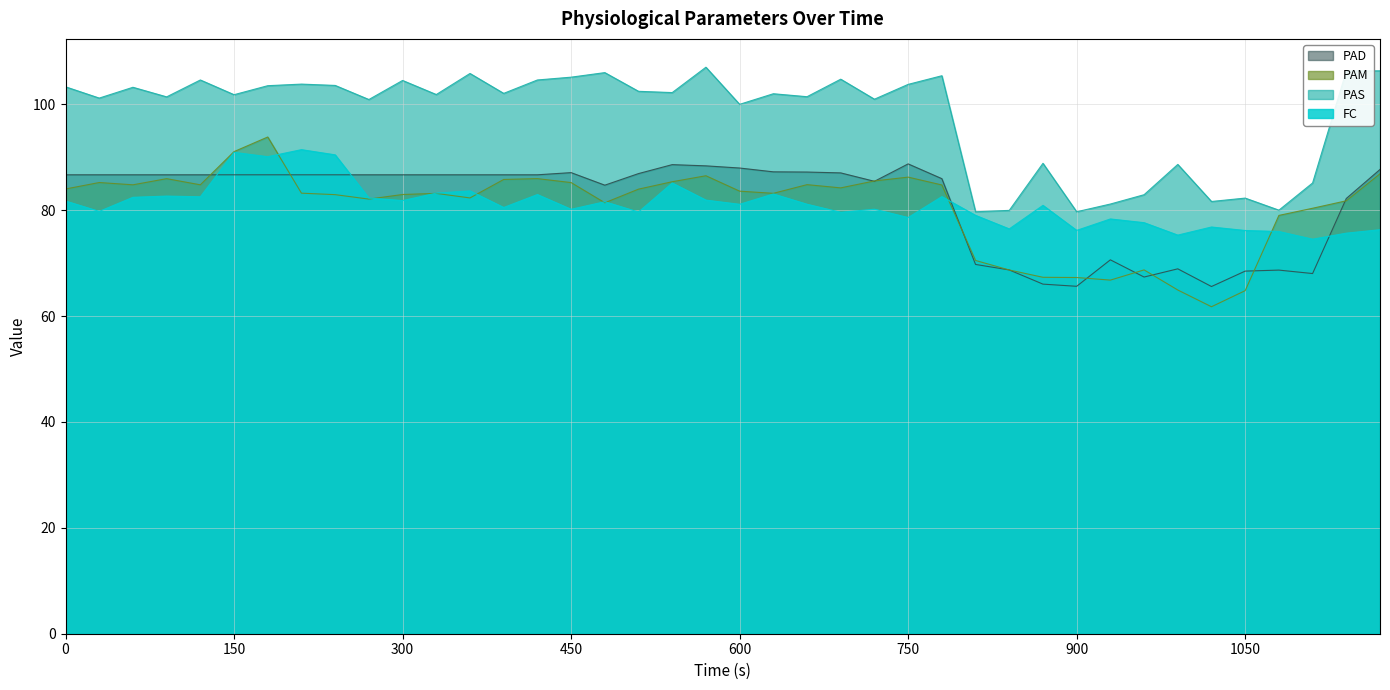

What is the smallest value displayed?

61.8